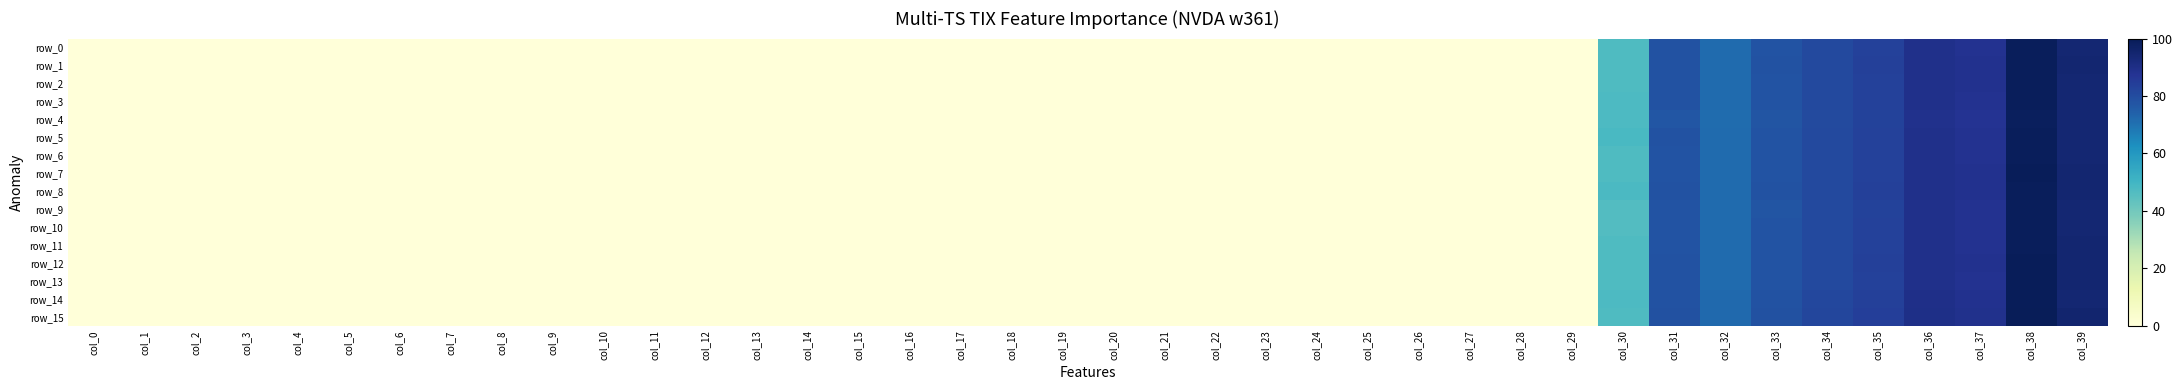

What is the highest value of the row_2 series?

99.1